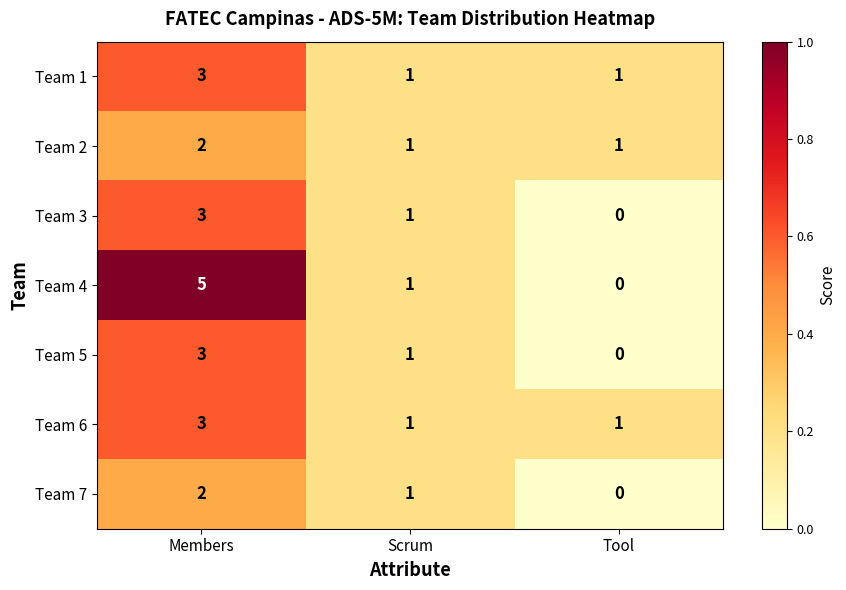

What is the greatest value displayed?

5